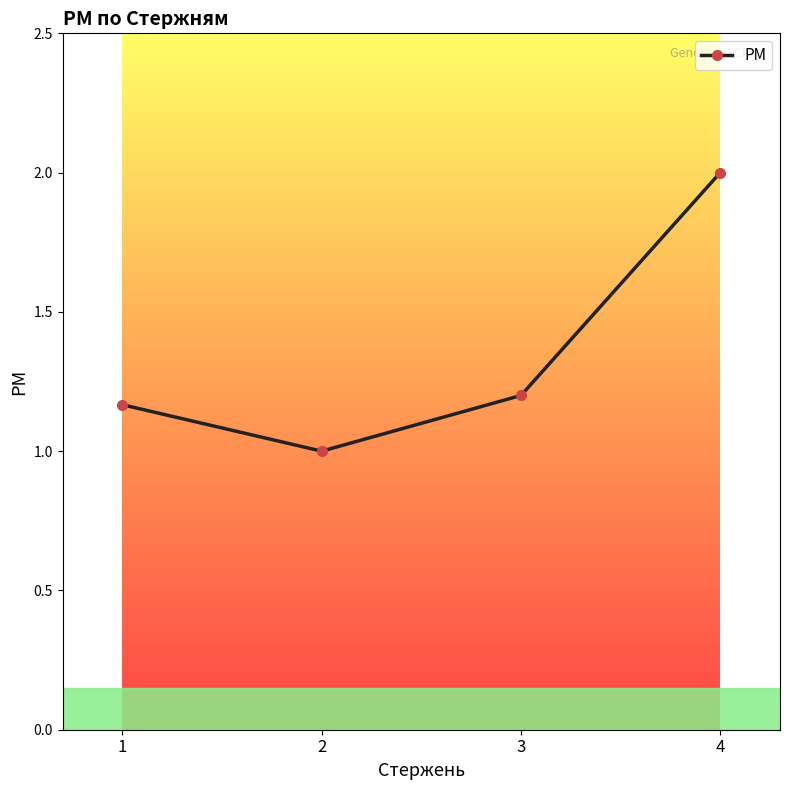

At which label is the value closest to 1?

2